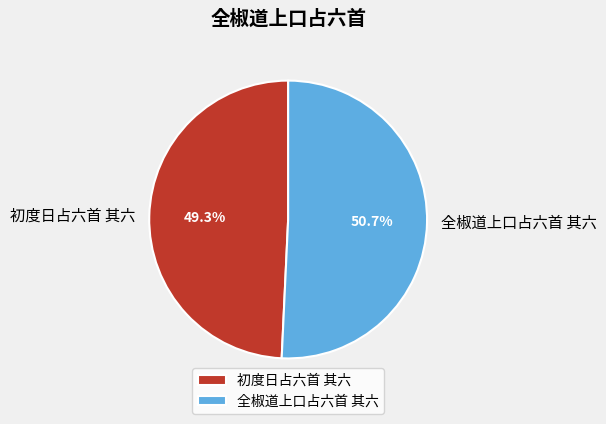

Combined, do 全椒道上口占六首 其六 and 初度日占六首 其六 account for over 50%?

Yes